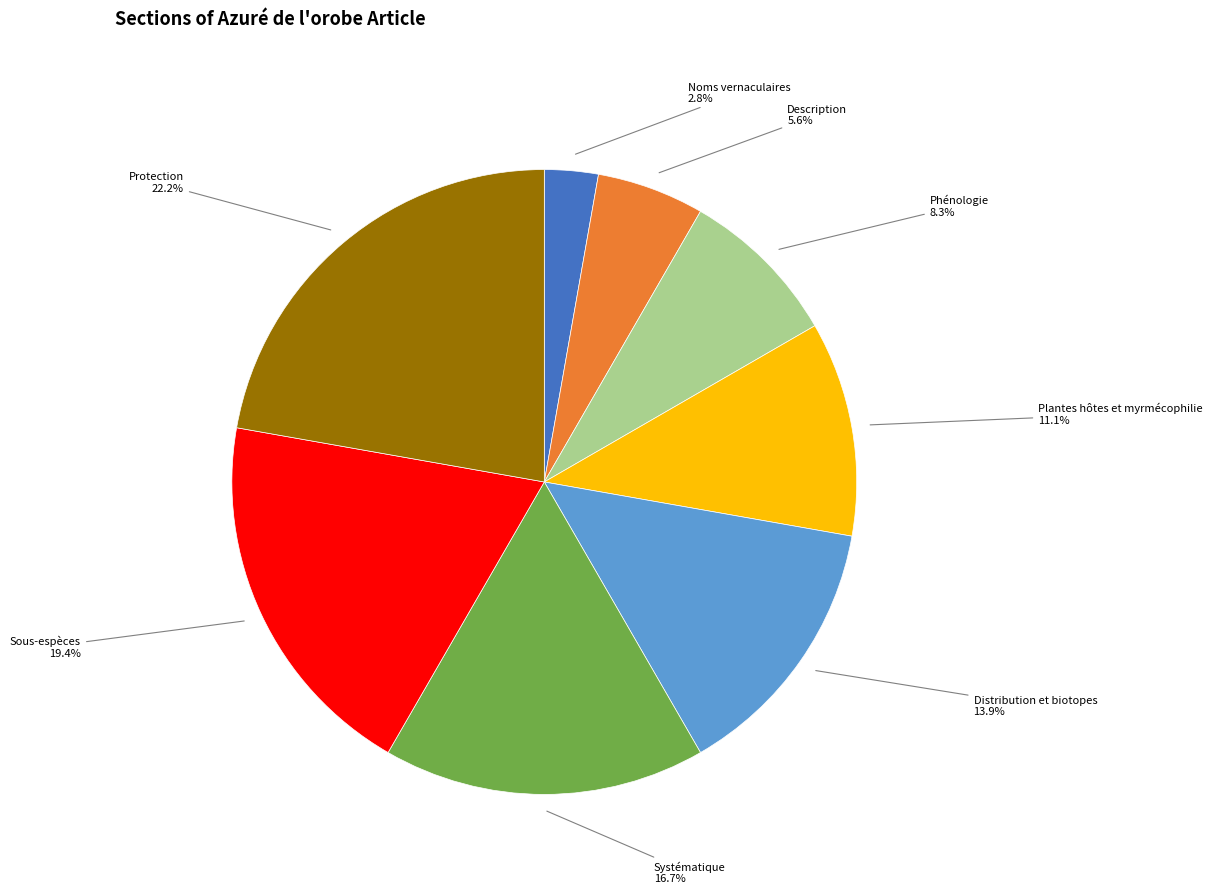

Count the number of slices in the pie.

8